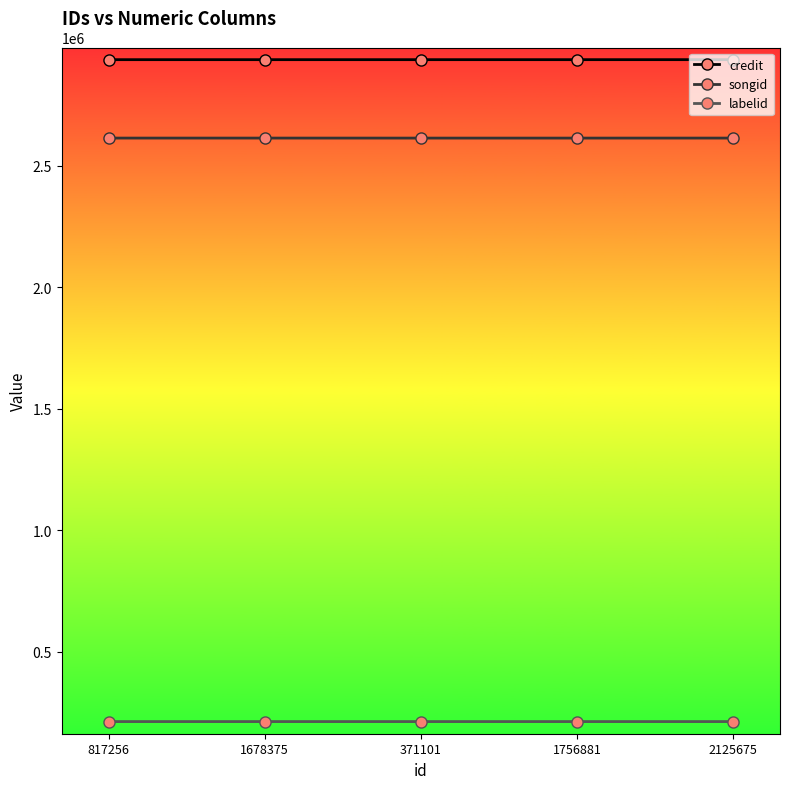

What is the label of the 3rd point from the right?

371101